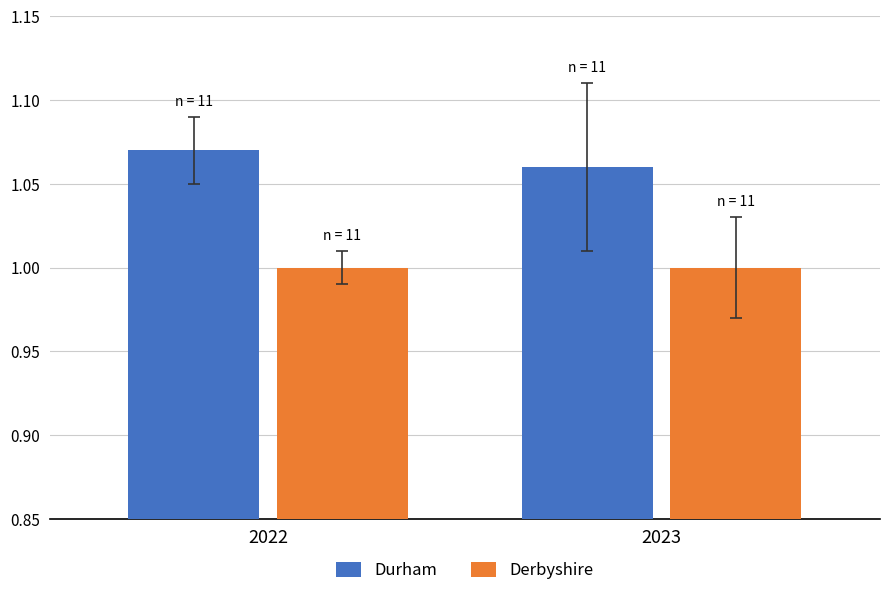

Which series changed the most between 2022 and 2023?

Durham